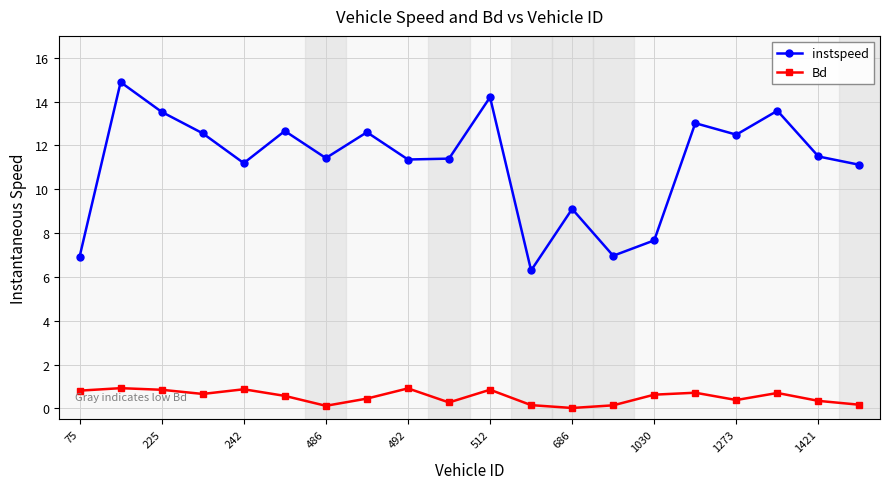

True or false: Bd and instspeed cross at least once.

False